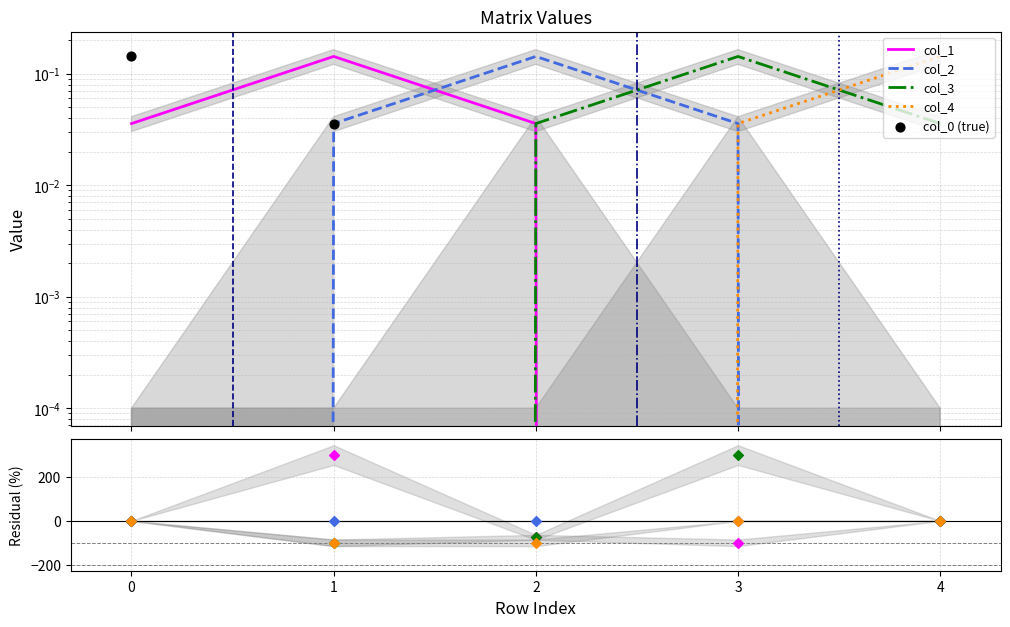

Which series reaches the maximum Y coordinate?

col_0